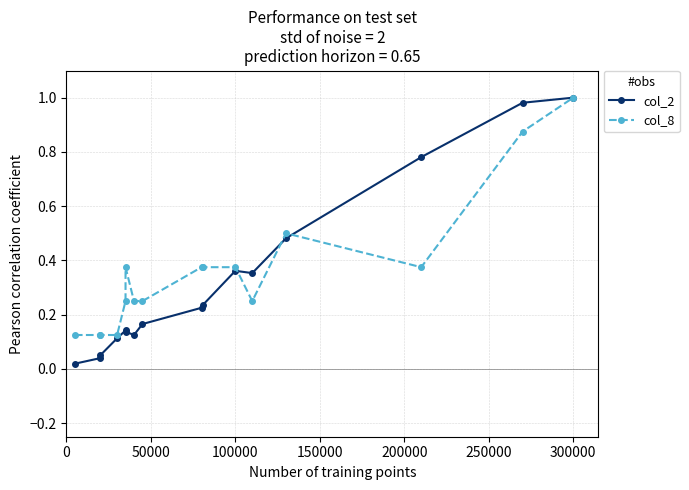

What is the value of the col_8 point at the 1st from the left?

0.1